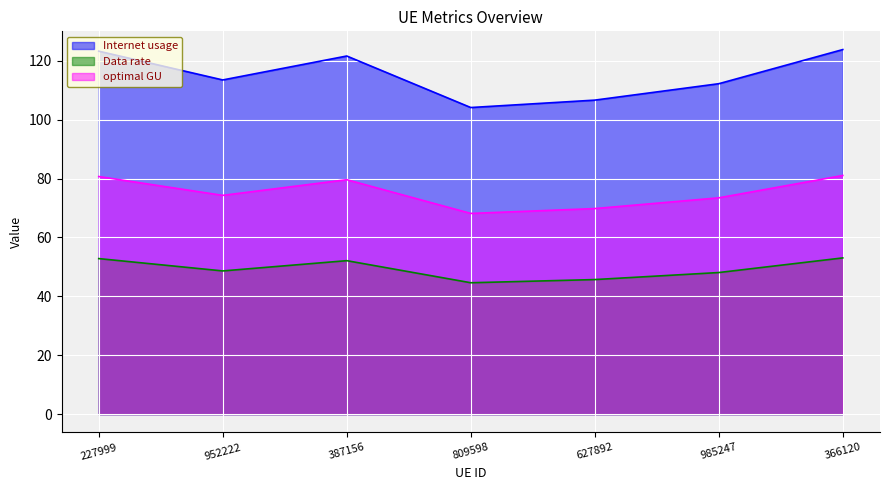

How many interior local valleys does the Data rate series have?

2